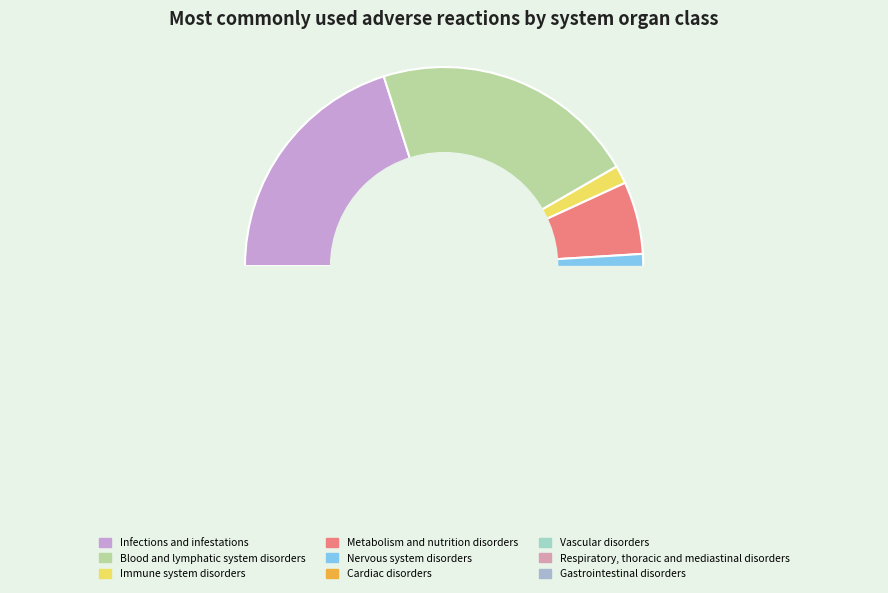

To the nearest percent, what is the average slice percentage?

11%